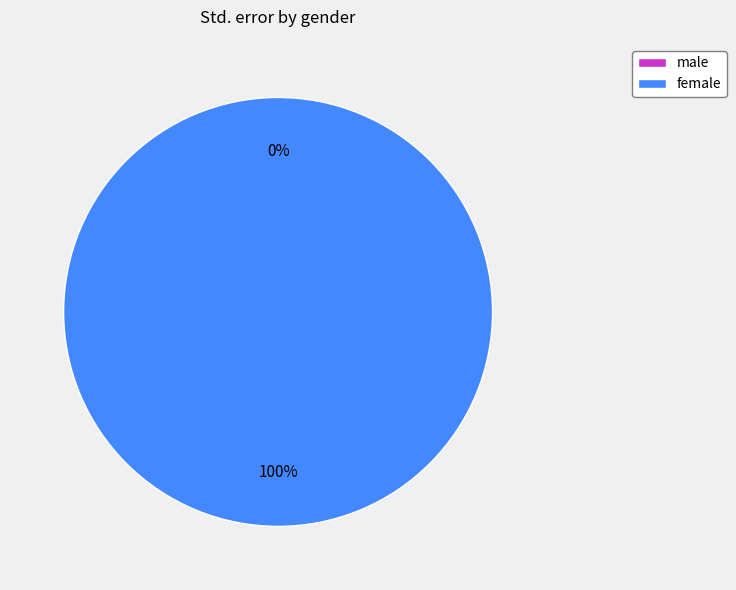

Is there any slice that represents more than half of the pie?

Yes